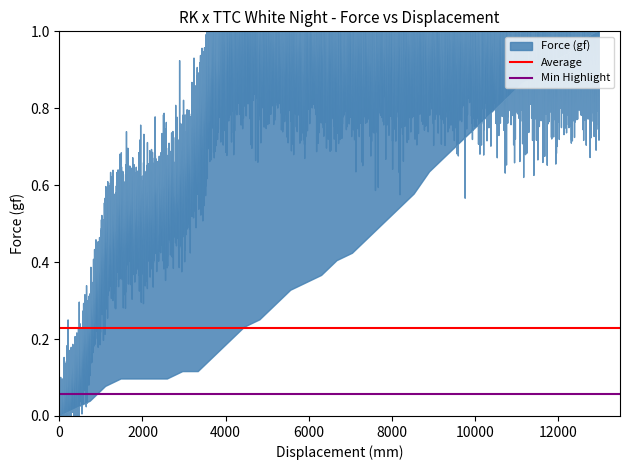

Read the Min Highlight value at 0.

0.1